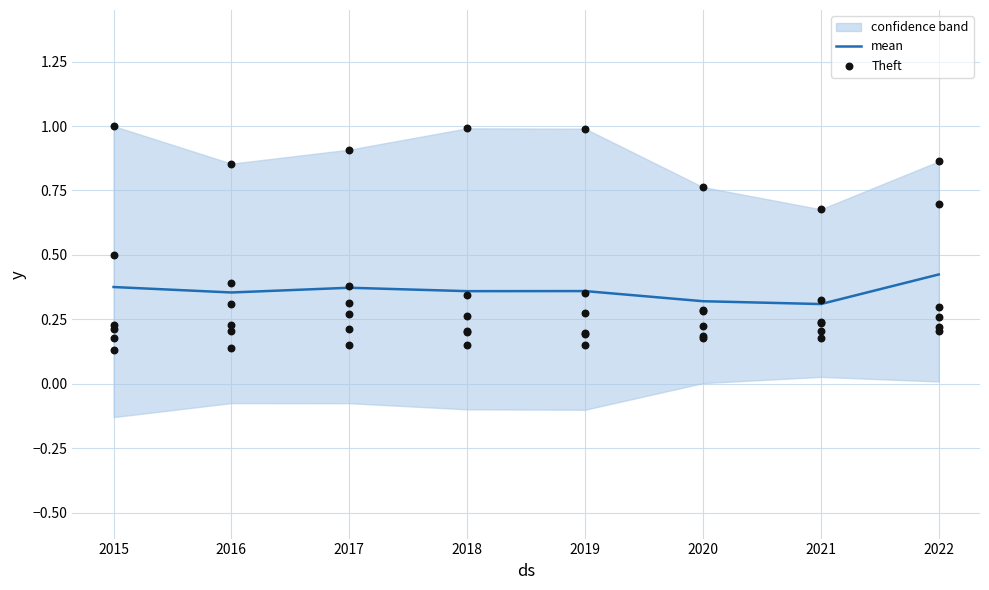

At which category is the sum across all series the highest?

2015